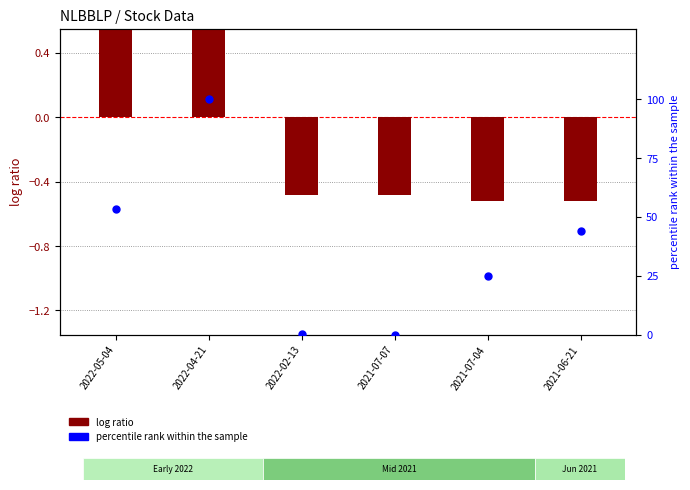

Which has a higher value, 2021-06-21 or 2022-05-04?

2022-05-04